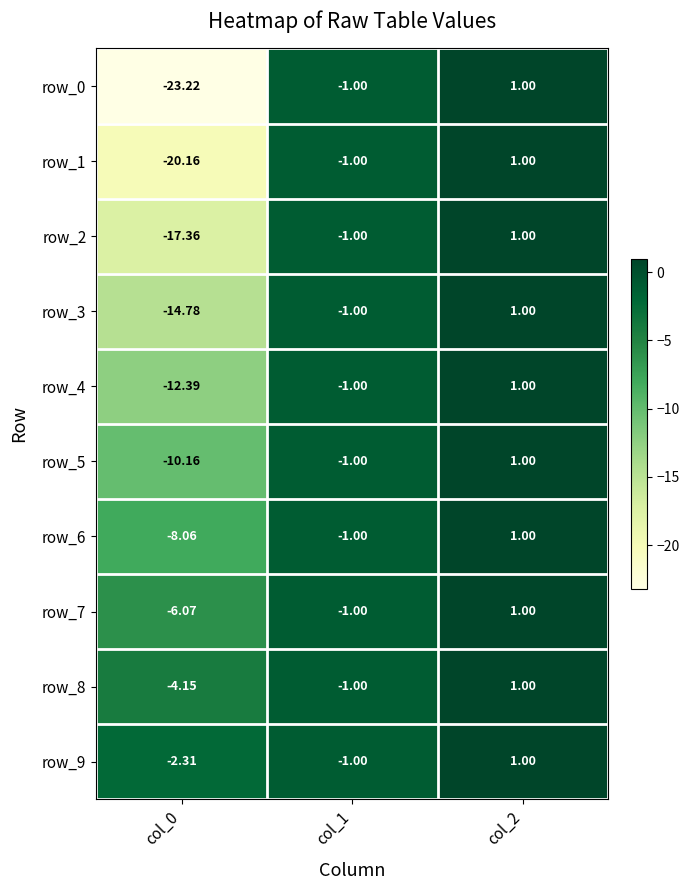

The row_6 series shows 0.3 at col_2. True or false?

False